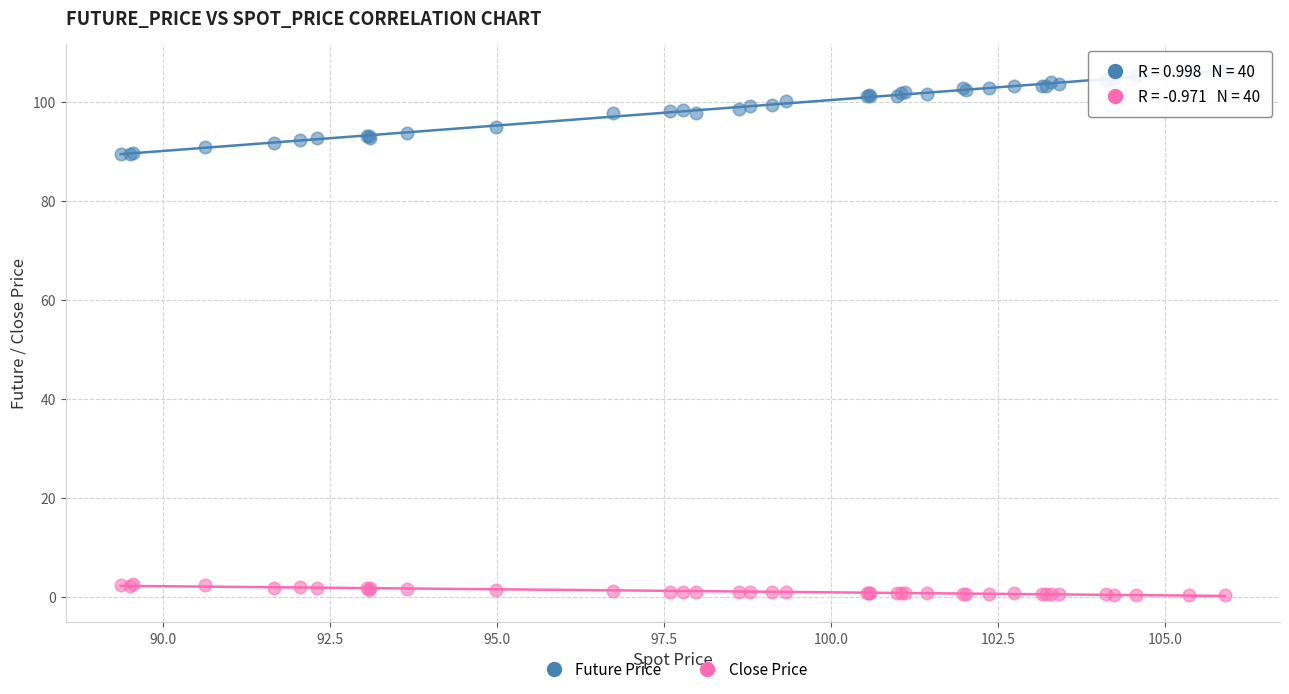

What are all the series names shown in the legend?

Future Price, Close Price